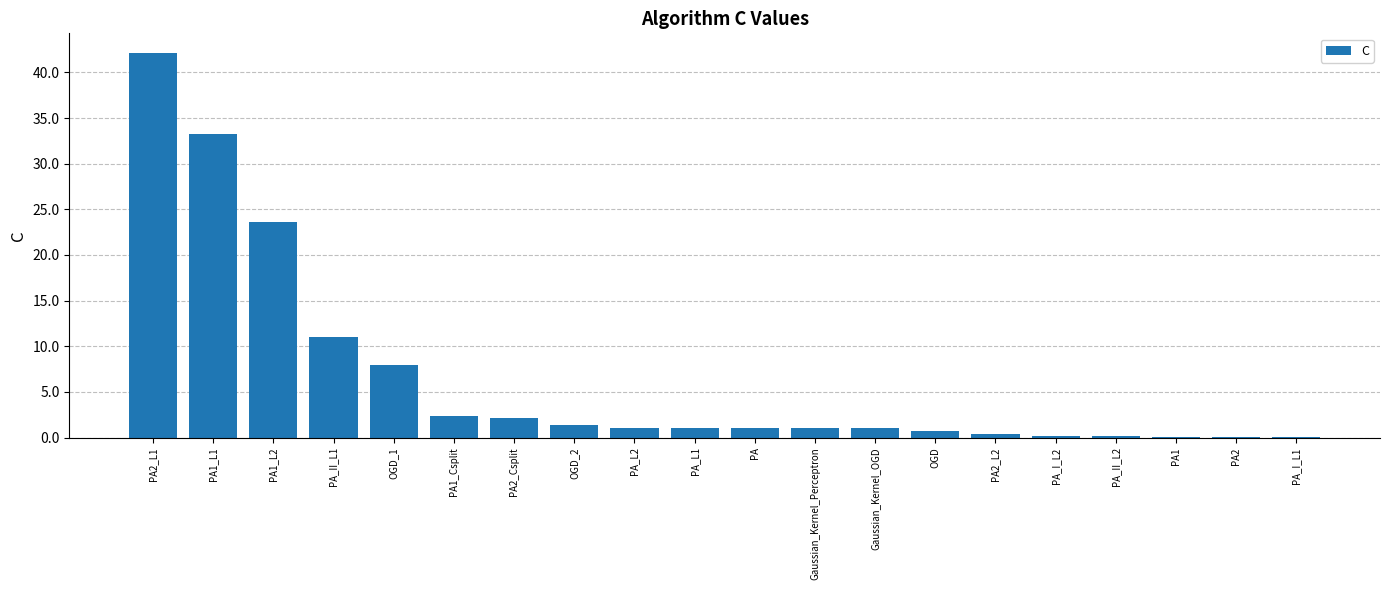

Which label corresponds to the largest value in the chart?

PA2_L1